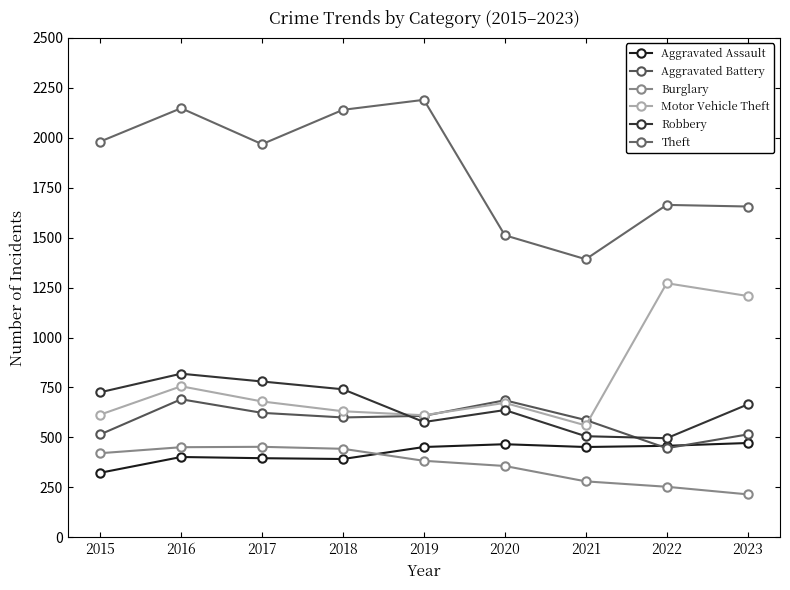

At which category does the chart reach its peak across all series?

2019